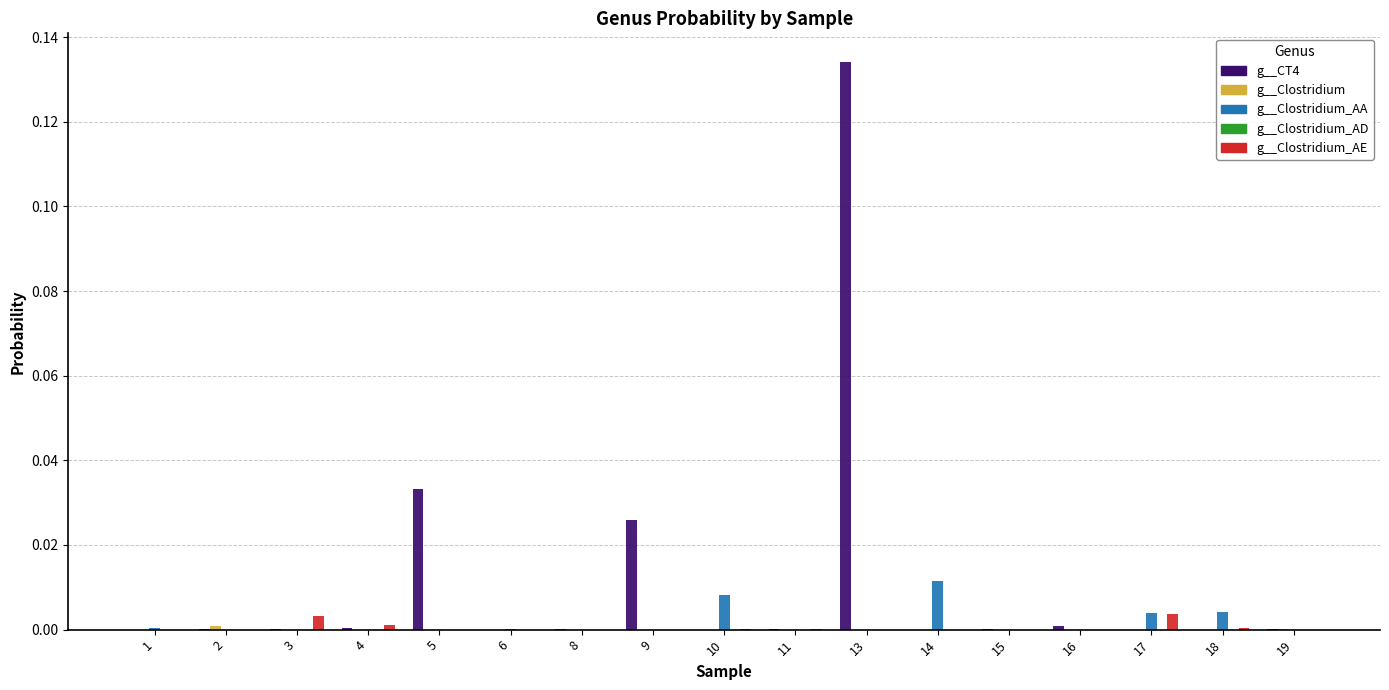

True or false: g__CT4 has a value of 0.0 at 9.

True